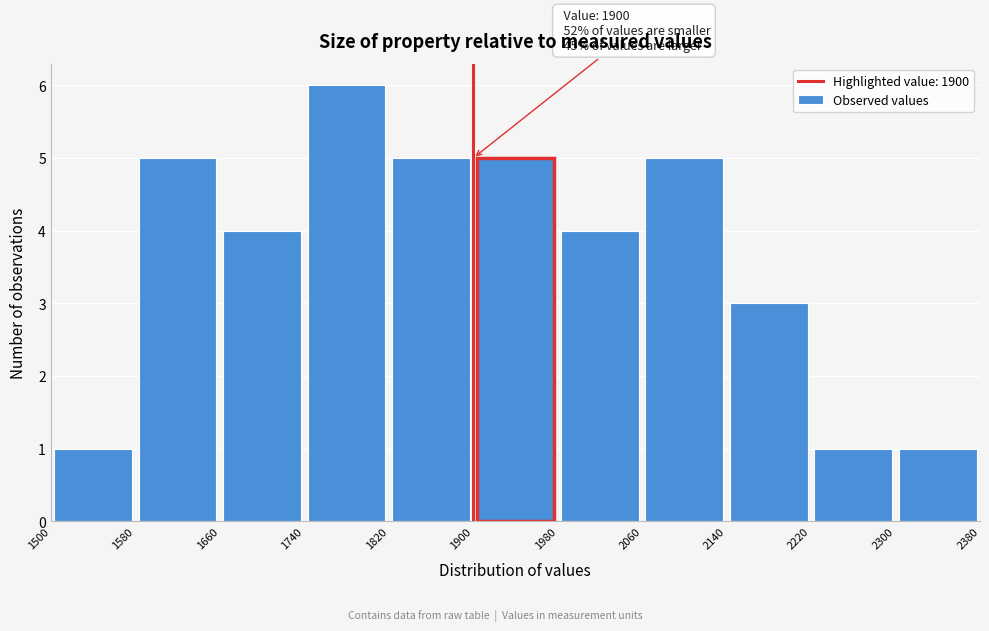

Which range on the x-axis has the tallest bar?

1740 to 1820